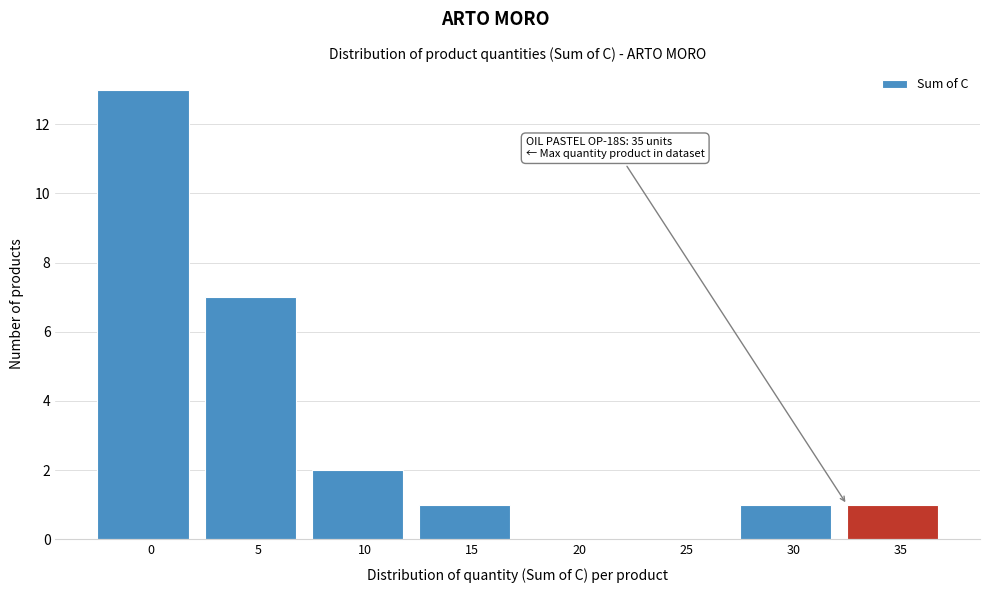

Reading left to right, extract all data points from this chart.

0=13	5=7	10=2	15=1	20=0	25=0	30=1	35=1